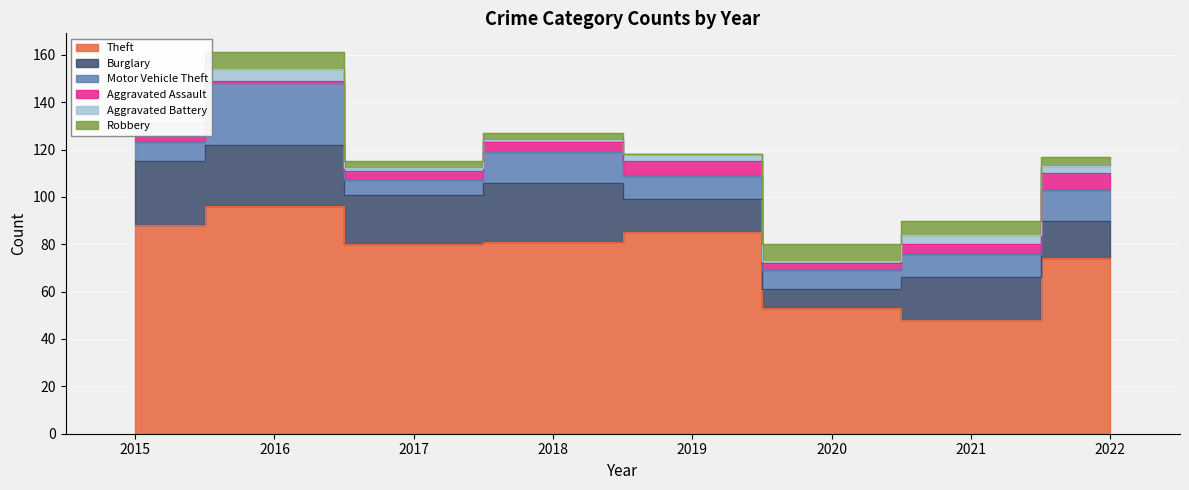

What is the value of the Aggravated Battery point at the 2nd from the left?

5